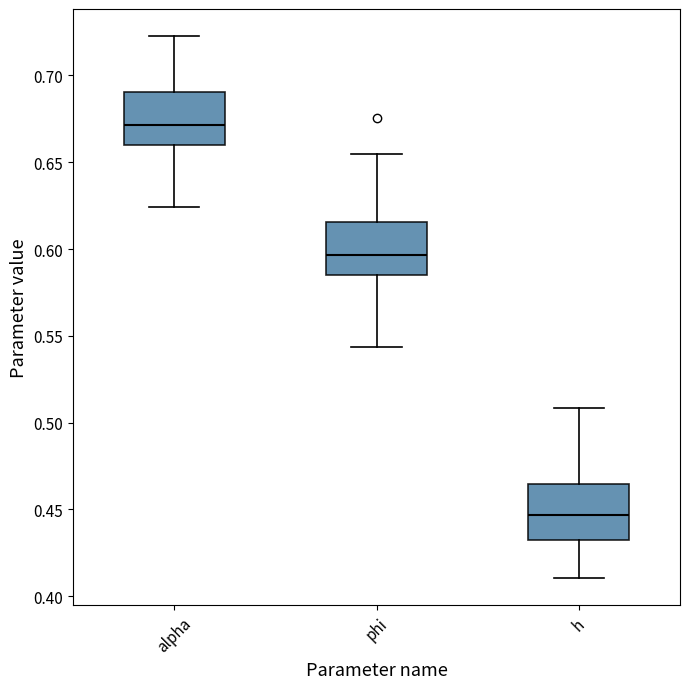

Reading left to right, transcribe this box plot: for each box, give where its median line is, the range the box spans, and where its two whiskers end, as read against the y-axis. The values are not printed on the chart, so give them approximately, as read against the axis.

alpha: median 0.670, box 0.660 to 0.690, whiskers 0.625 to 0.725
phi: median 0.595, box 0.585 to 0.615, whiskers 0.545 to 0.655
h: median 0.445, box 0.430 to 0.465, whiskers 0.410 to 0.510